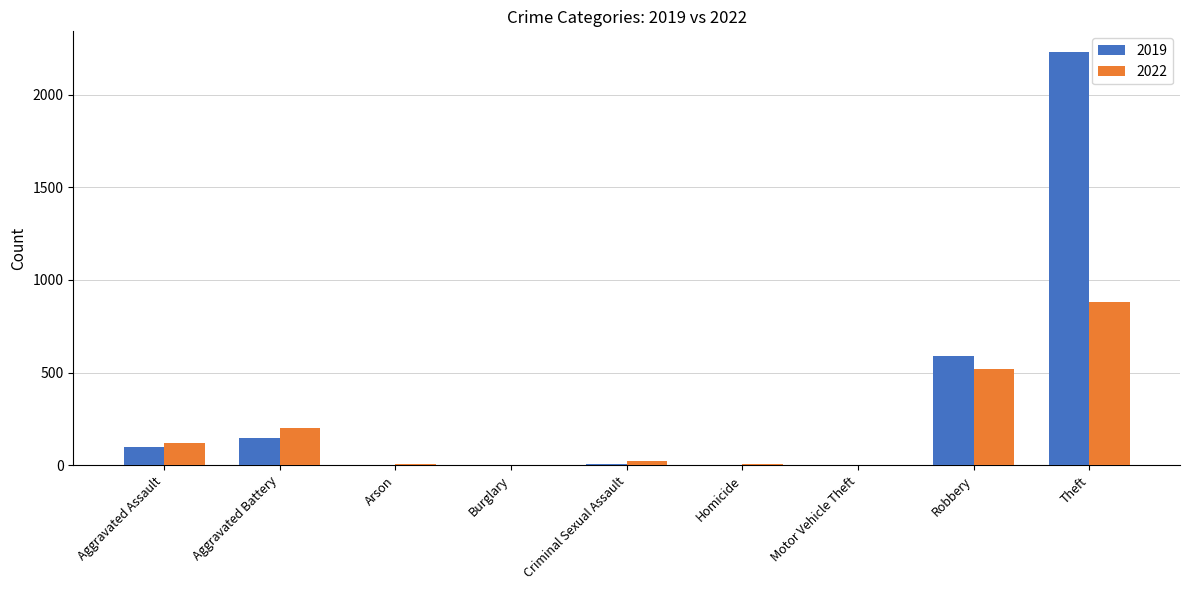

The value of 2022 at Aggravated Assault is 121. True or false?

True